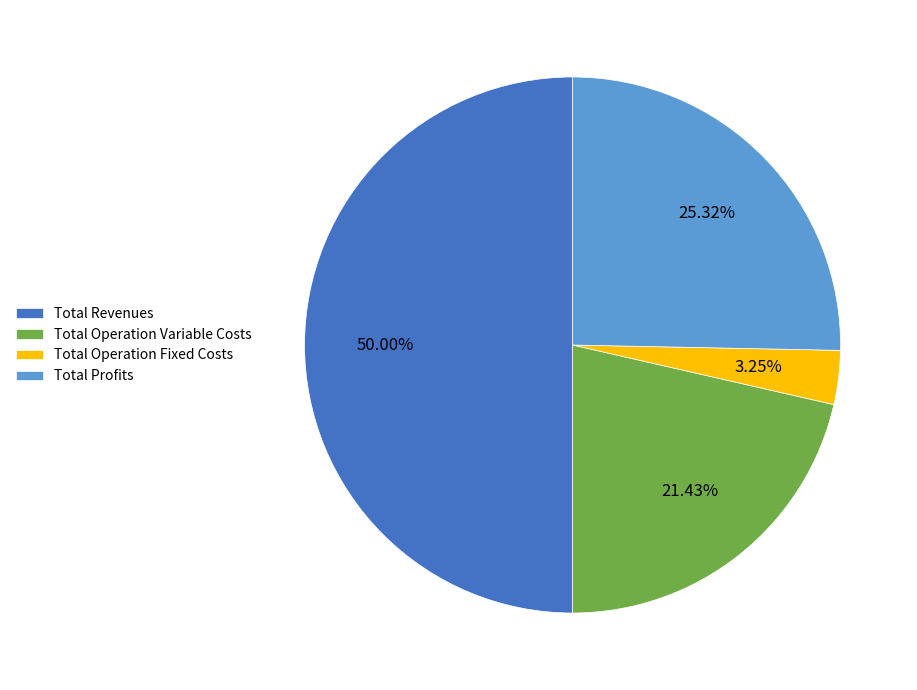

What is the smallest slice in the pie chart?

Total Operation Fixed Costs